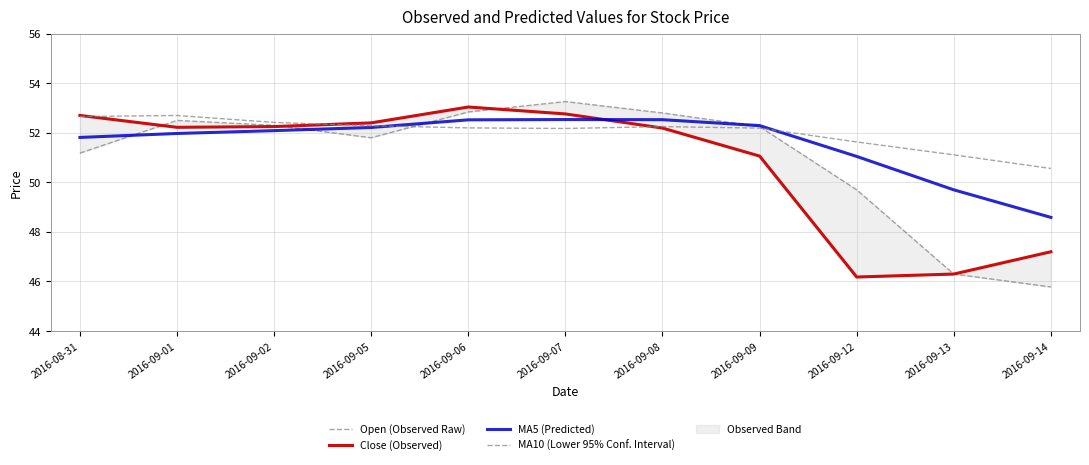

How many interior local valleys does the Close (Observed) series have?

2